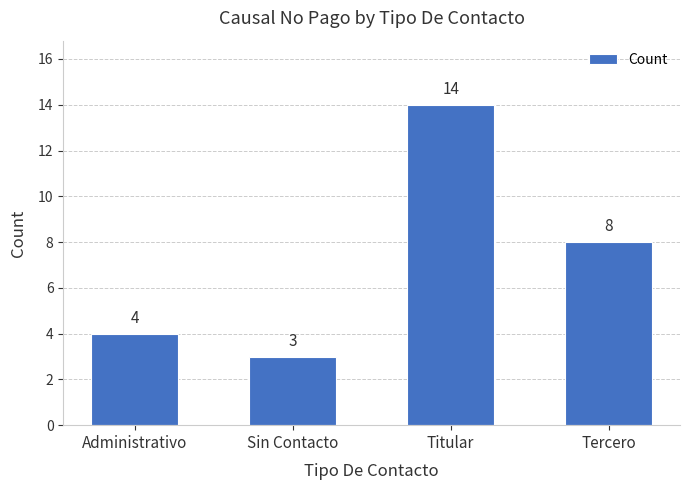

How many data points are less than 8?

2